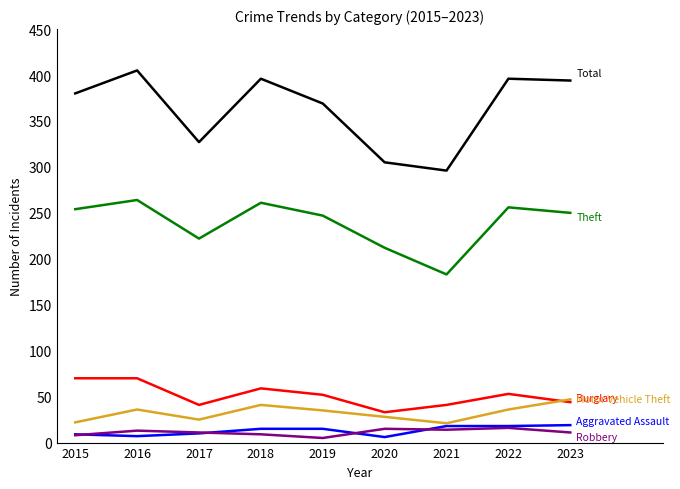

Which label corresponds to the largest value in the chart?

2016